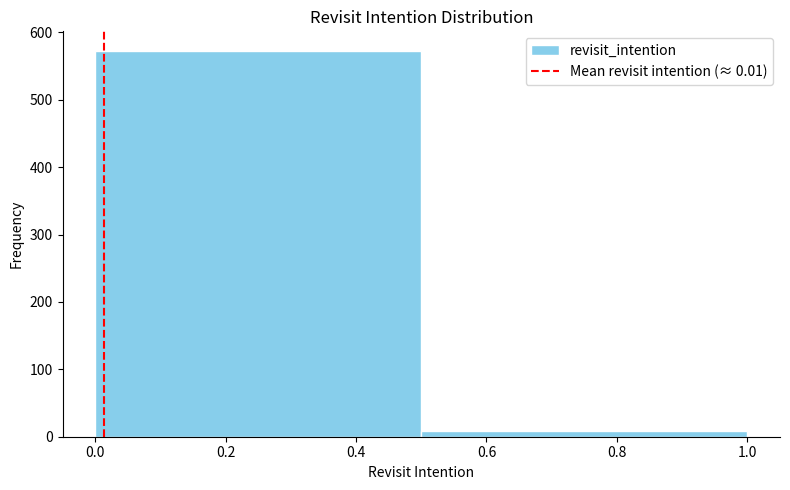

Reading left to right, transcribe this chart: for each bar, give the range it covers on the x-axis and its height. The values are not printed on the chart, so give them approximately, as read against the axis.

0.0 to 0.5: 570
0.5 to 1.0: under 10